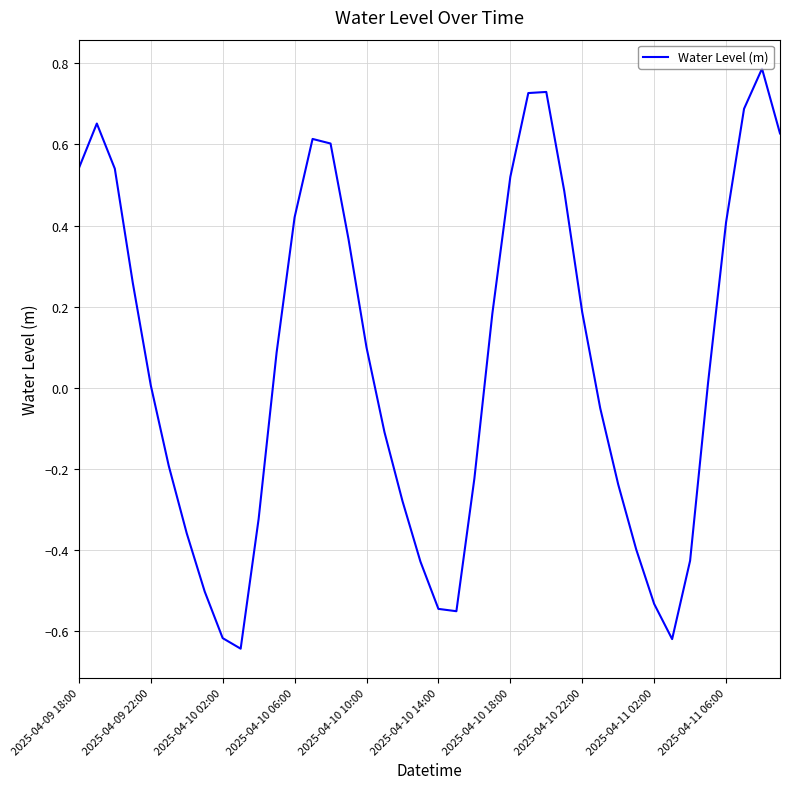

What is the difference between the maximum and minimum values?

1.4